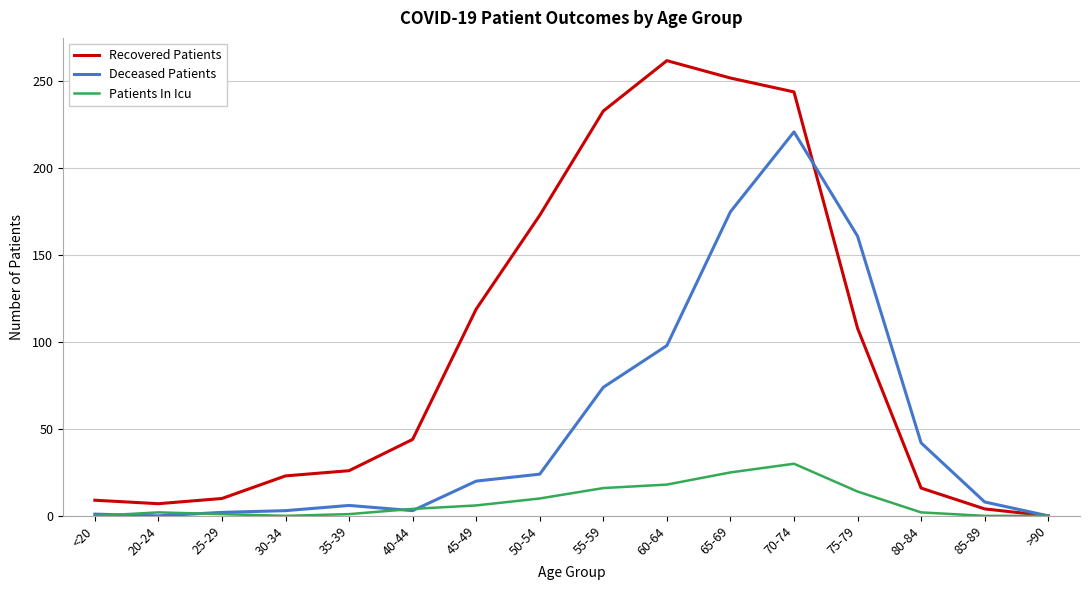

What is the highest value of the Patients In Icu series?

30